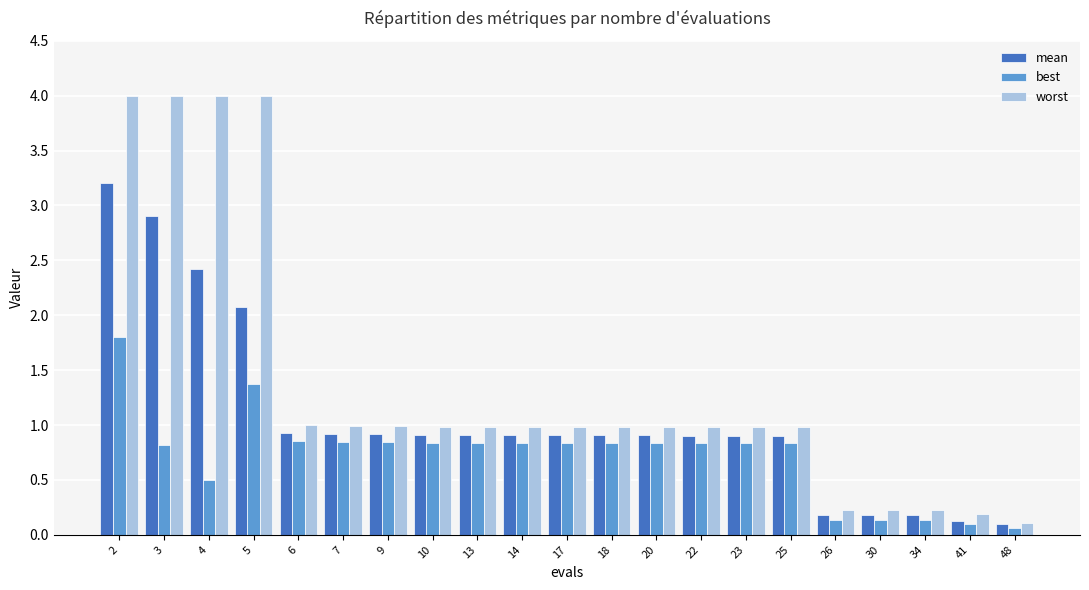

What is the value of the mean bar at the 4th from the left?

2.1